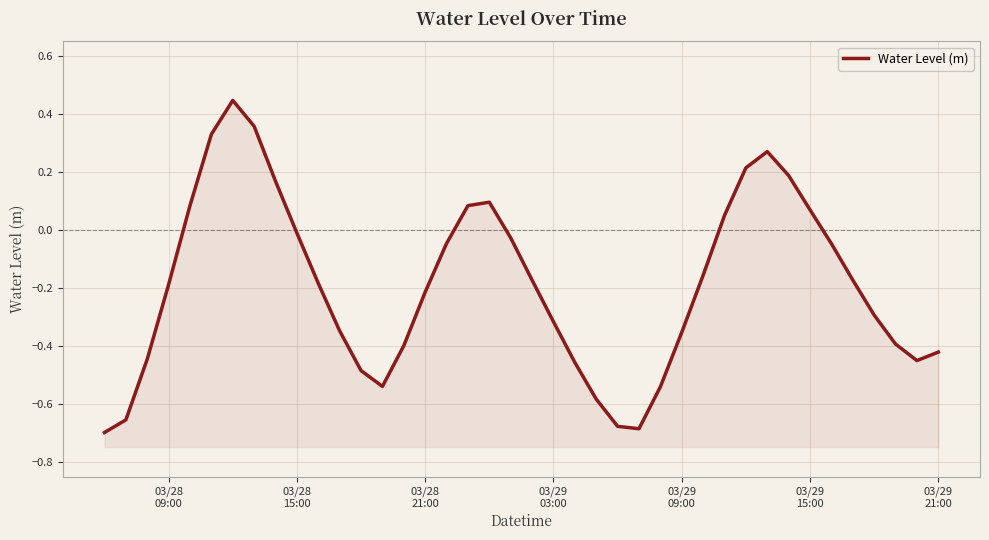

True or false: there are more than 2 points higher than both neighbors.

True